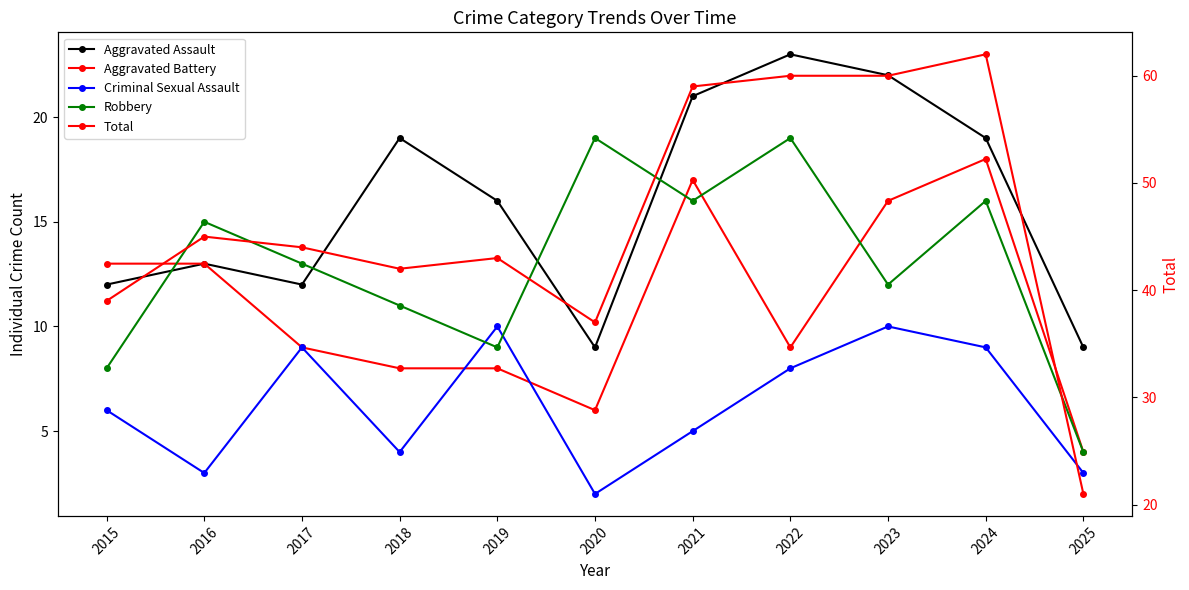

Count the Criminal Sexual Assault values in the range 3 to 9.

8